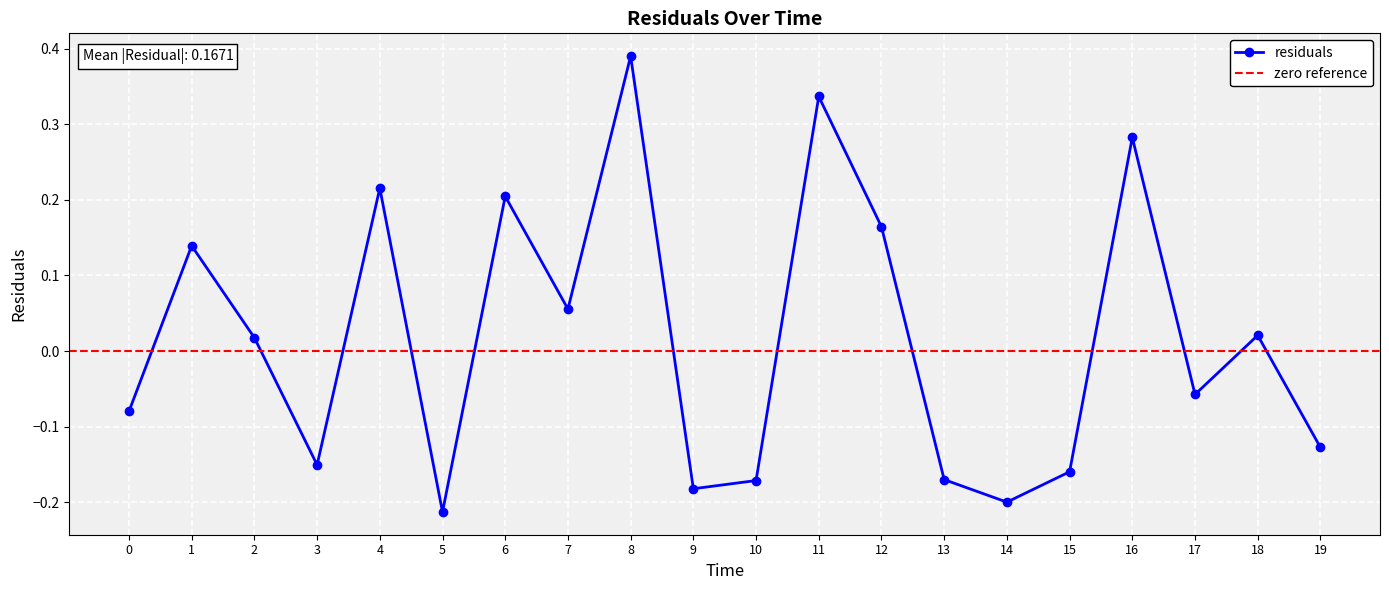

What is the value of the 1st point from the left?

-0.1